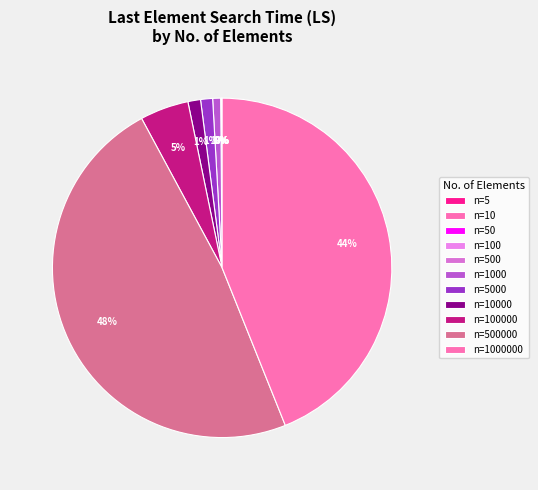

What is the largest slice in the pie chart?

500000